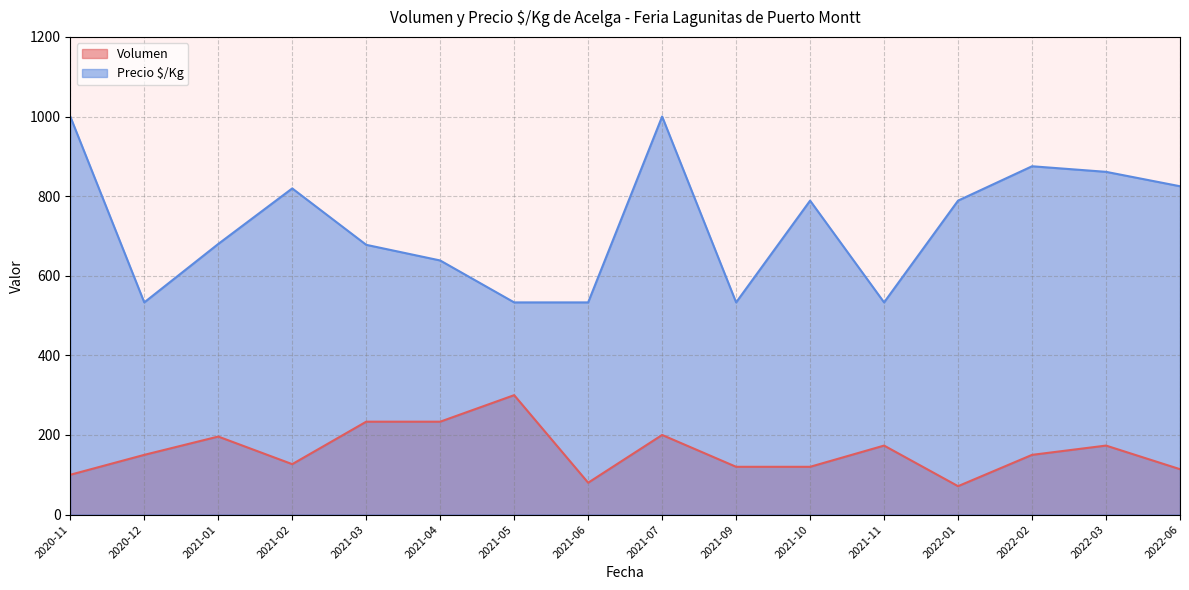

What are all the series names shown in the legend?

Volumen, Precio $/Kg